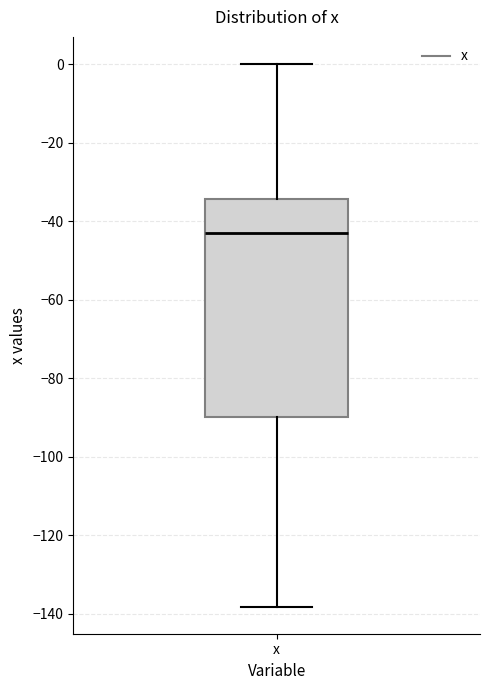

Where does the median line of the box for x sit on the y-axis? The values are not printed on the chart, so give them approximately, as read against the axis.

-44